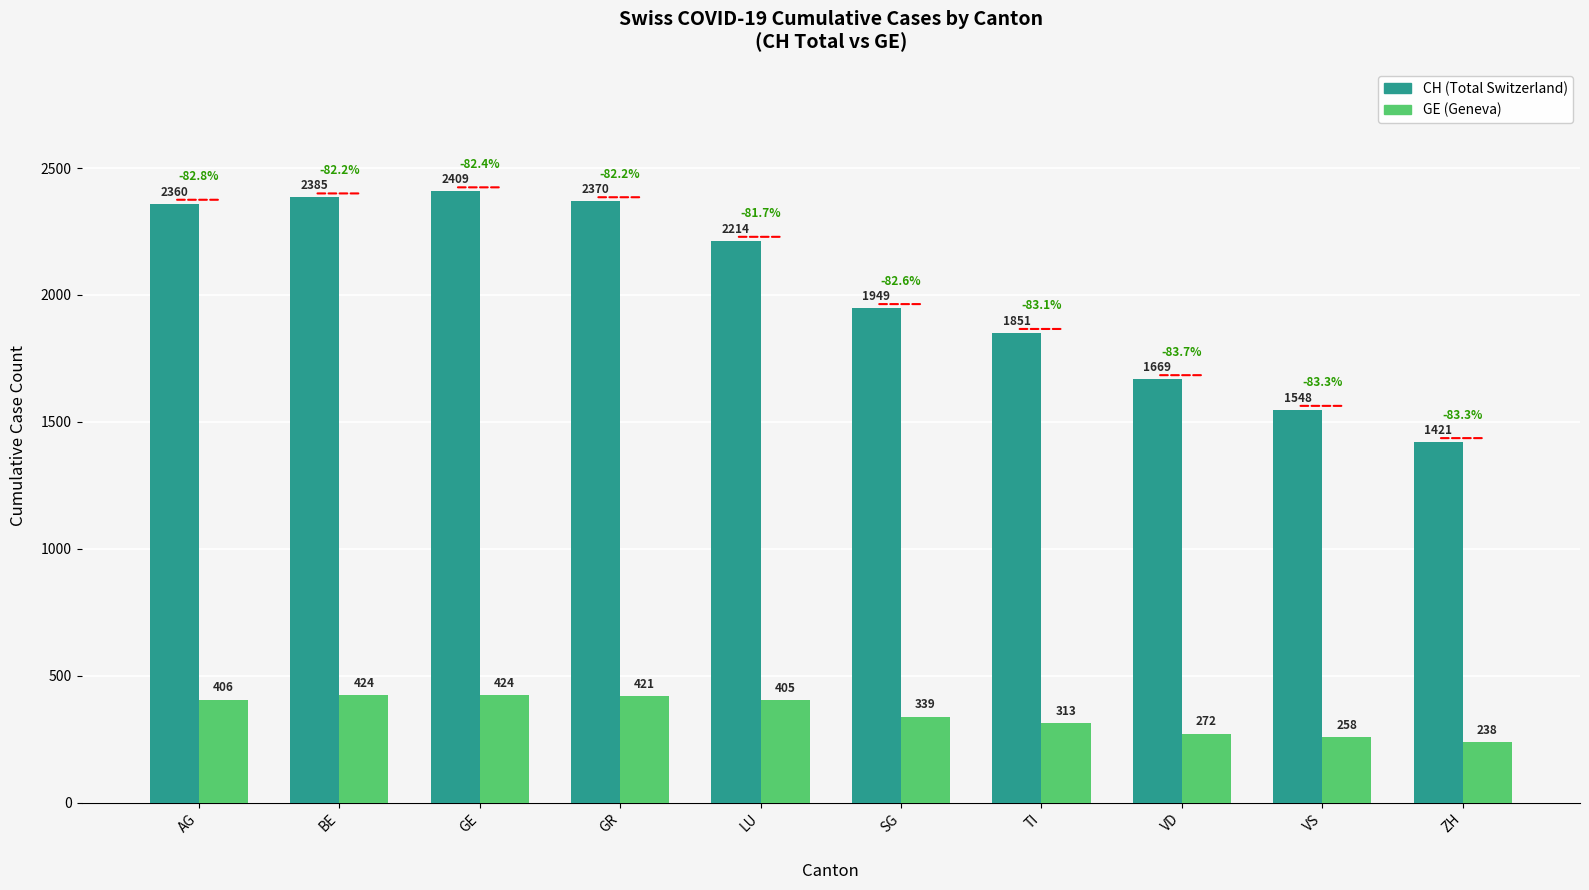

What position from the right is TI?

4